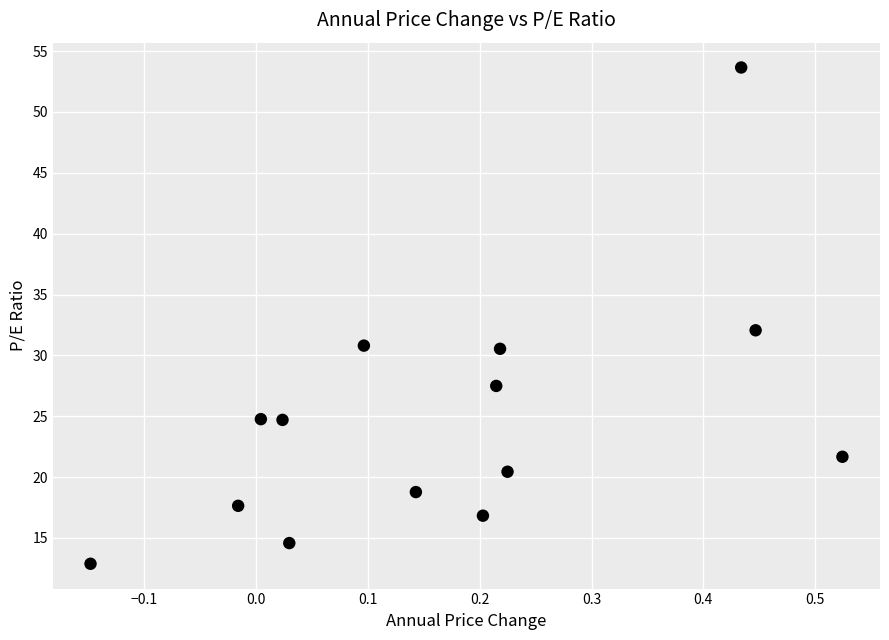

What Y value in the scatter plot is closest to 33?

32.1